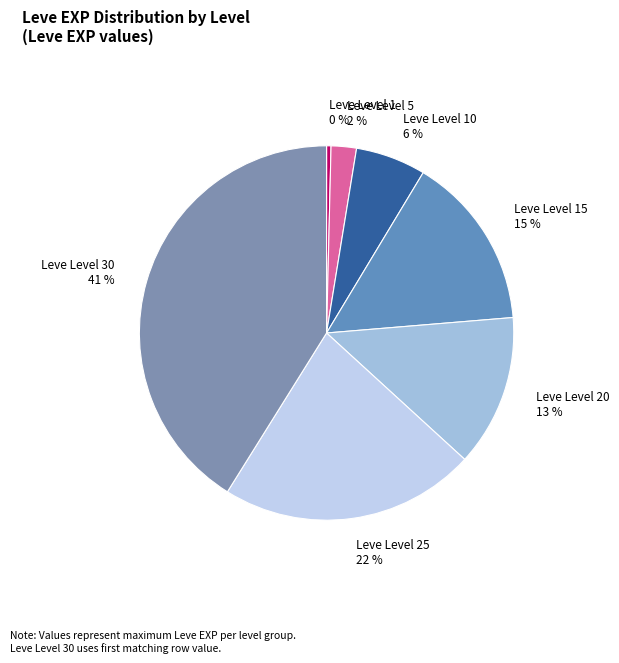

What percentage is the Leve Level 30 41 % slice, to the nearest percent?

41%